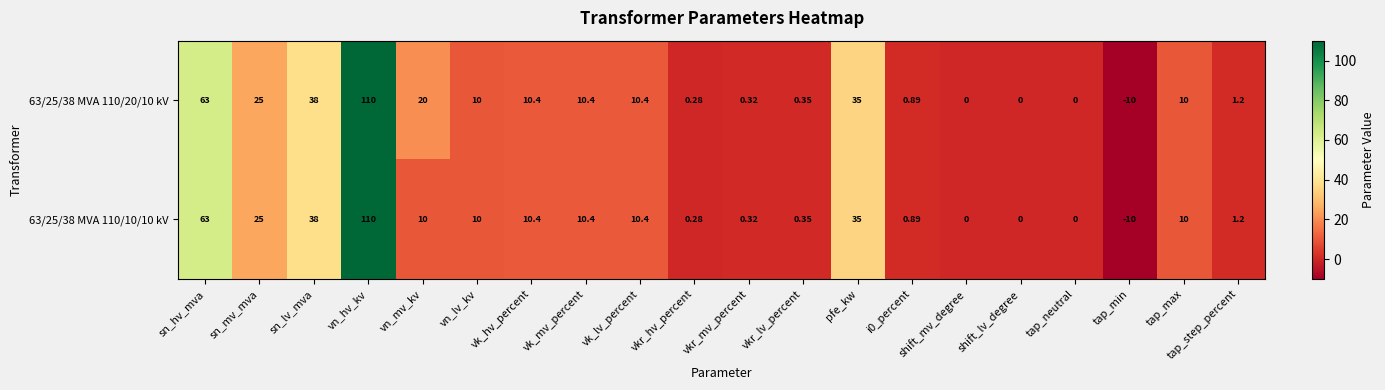

Where does the 63/25/38 MVA 110/20/10 kV series first go above 10?

sn_hv_mva